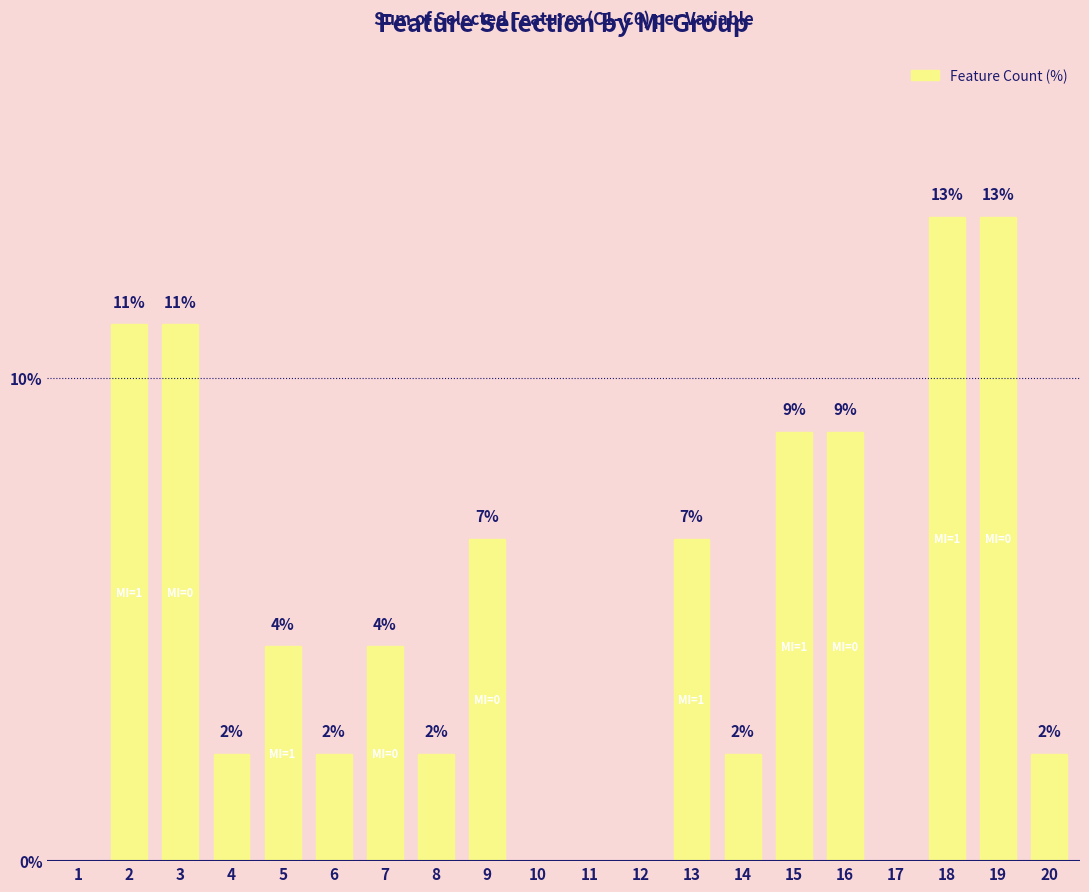

At which label does the data first exceed 4?

2